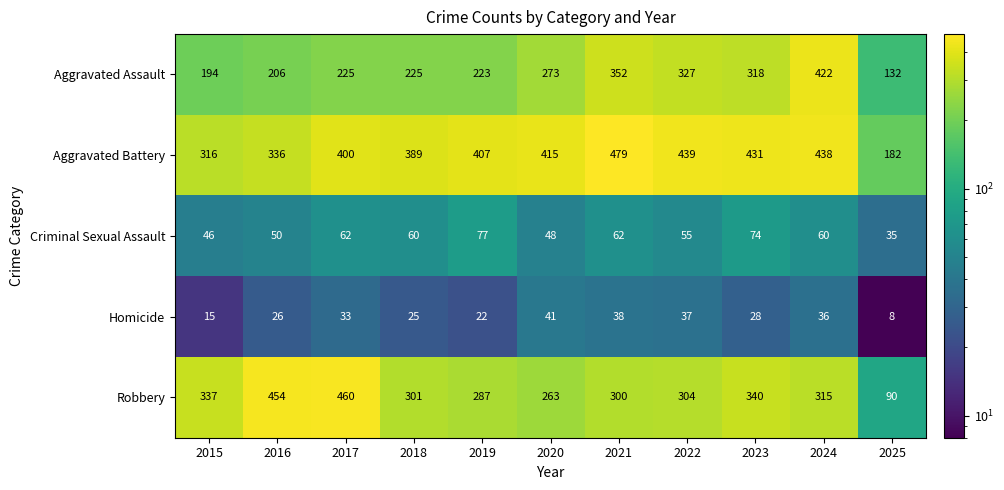

Between 2017 and 2022, which series saw the biggest shift?

Robbery